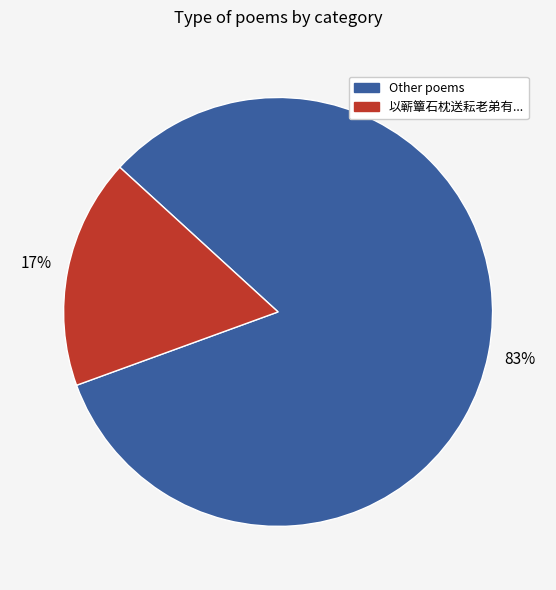

To the nearest percent, what is the average slice percentage?

50%